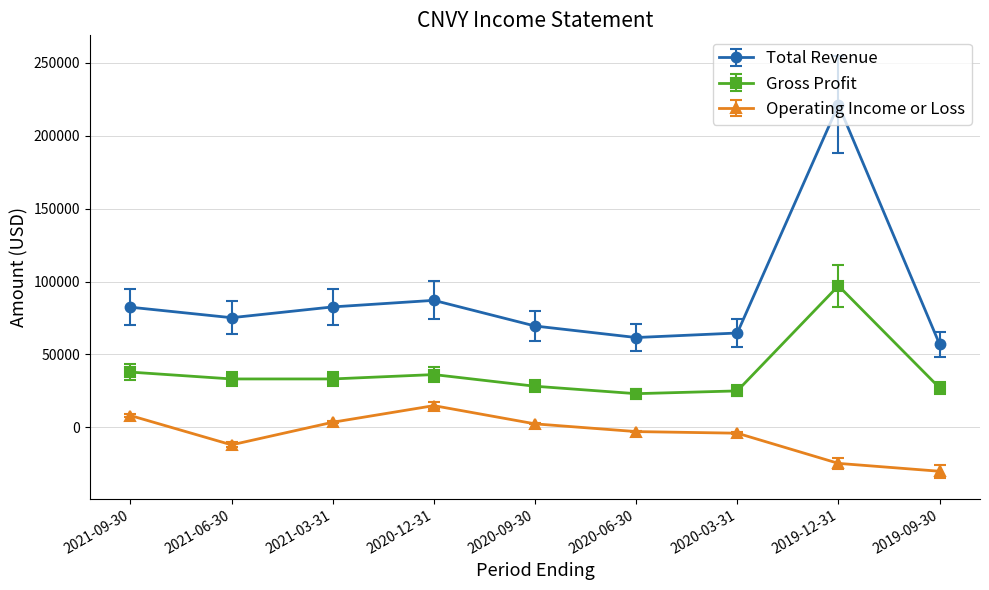

True or false: Gross Profit and Total Revenue cross at least once.

False